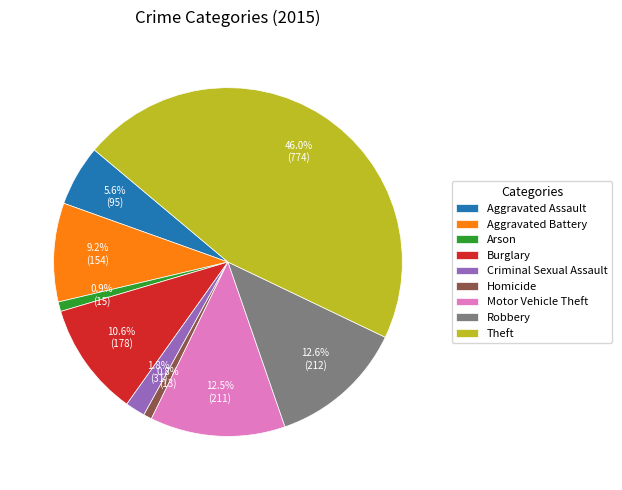

What is the ratio of the value at Criminal Sexual Assault to the value at Robbery?

0.1